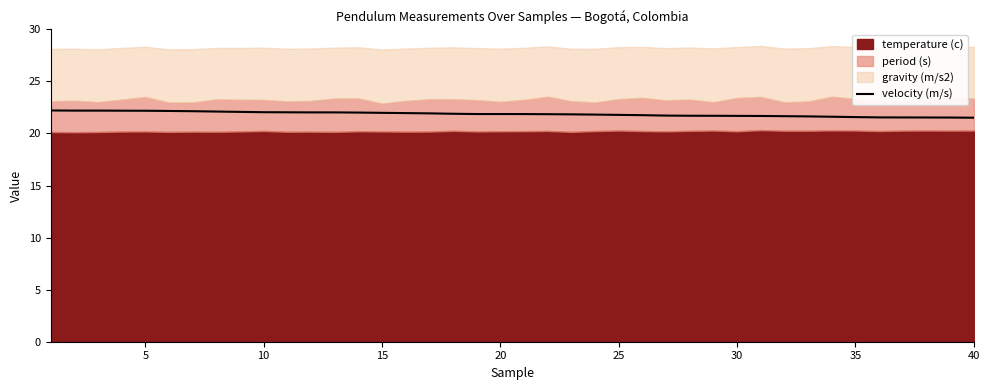

How many points are higher than both their immediate neighbors (excluding endpoints)?

2